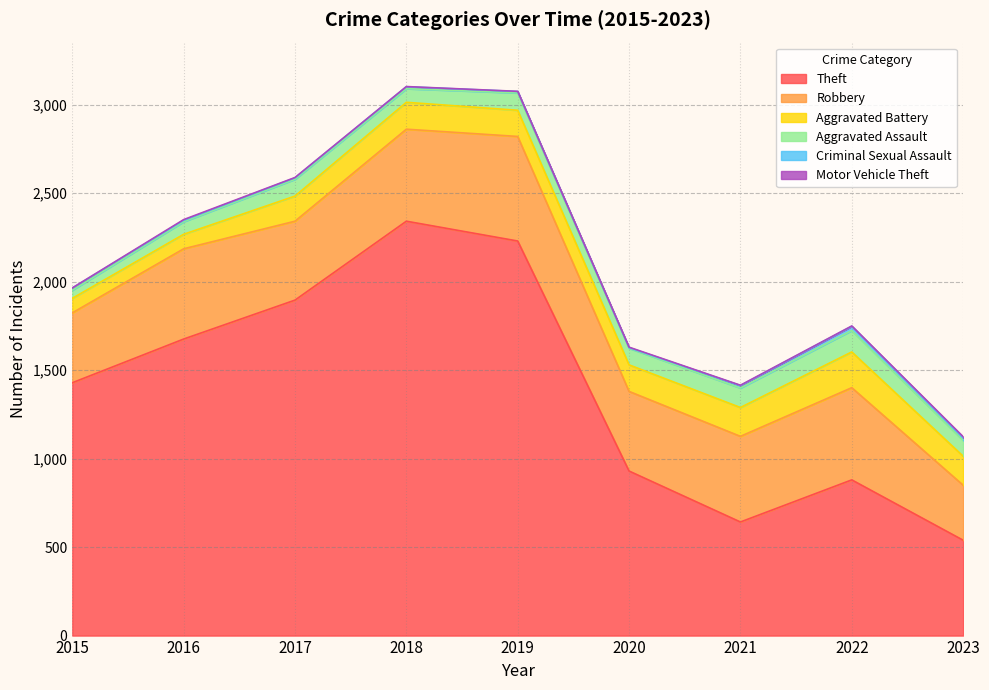

Which series has the largest total across all categories?

Theft